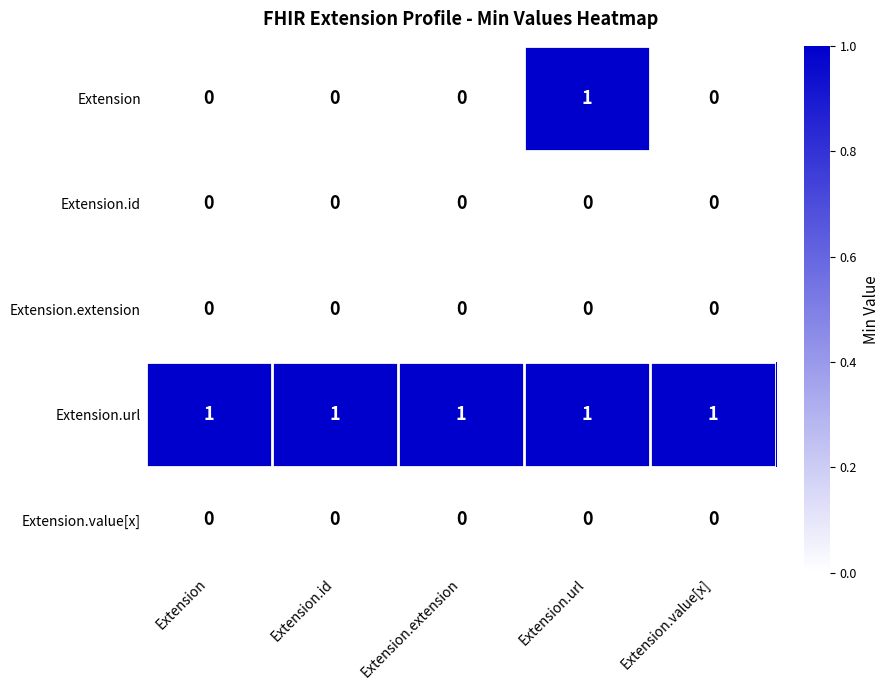

Reading right to left, transcribe all the data shown in this chart.

Extension: Extension.value[x]=0	Extension.url=1	Extension.extension=0	Extension.id=0	Extension=0
Extension.id: Extension.value[x]=0	Extension.url=0	Extension.extension=0	Extension.id=0	Extension=0
Extension.extension: Extension.value[x]=0	Extension.url=0	Extension.extension=0	Extension.id=0	Extension=0
Extension.url: Extension.value[x]=1	Extension.url=1	Extension.extension=1	Extension.id=1	Extension=1
Extension.value[x]: Extension.value[x]=0	Extension.url=0	Extension.extension=0	Extension.id=0	Extension=0